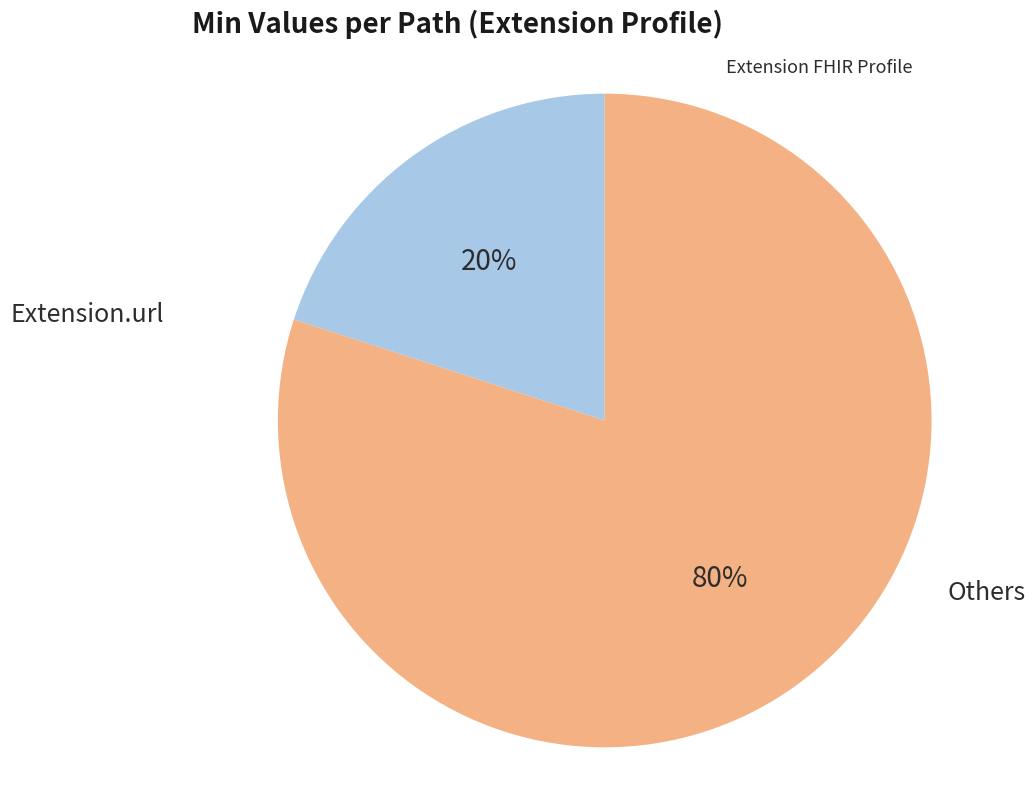

To the nearest percent, what is the average slice percentage?

50%